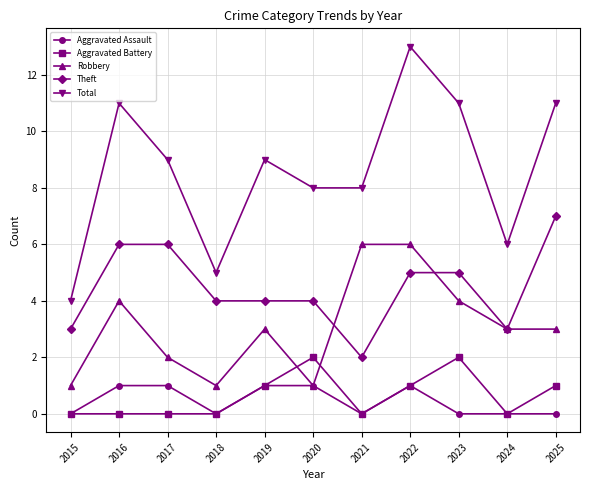

Which series has the widest spread of values?

Total